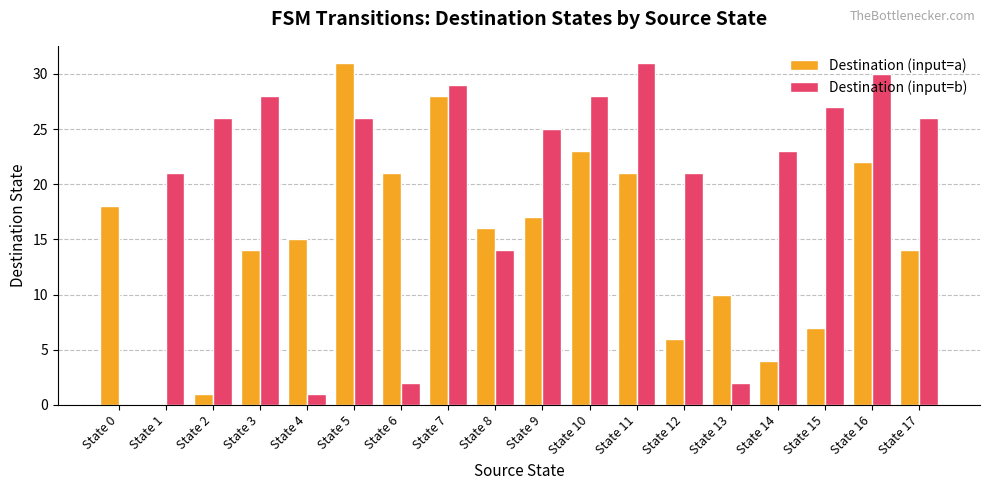

Count the number of data series in this chart.

2